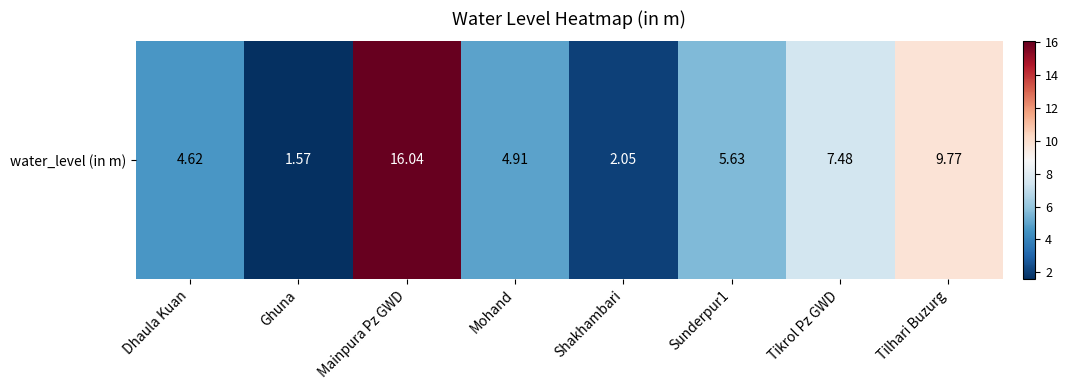

Where is the data nearest to the value 8?

Tikrol Pz GWD